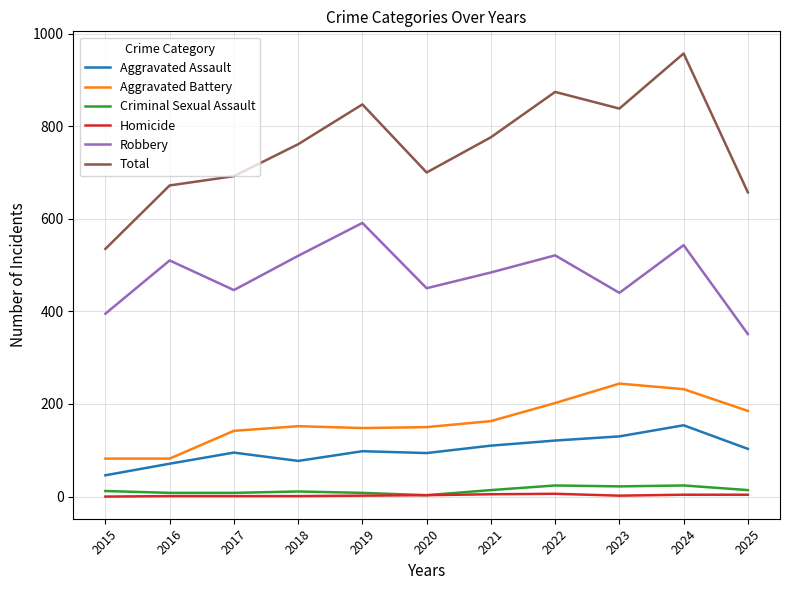

Between 2018 and 2022, which series saw the biggest shift?

Total